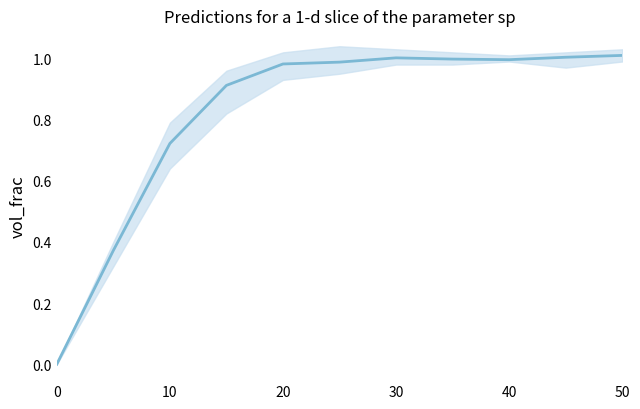

How many categories are shown in the chart?

11